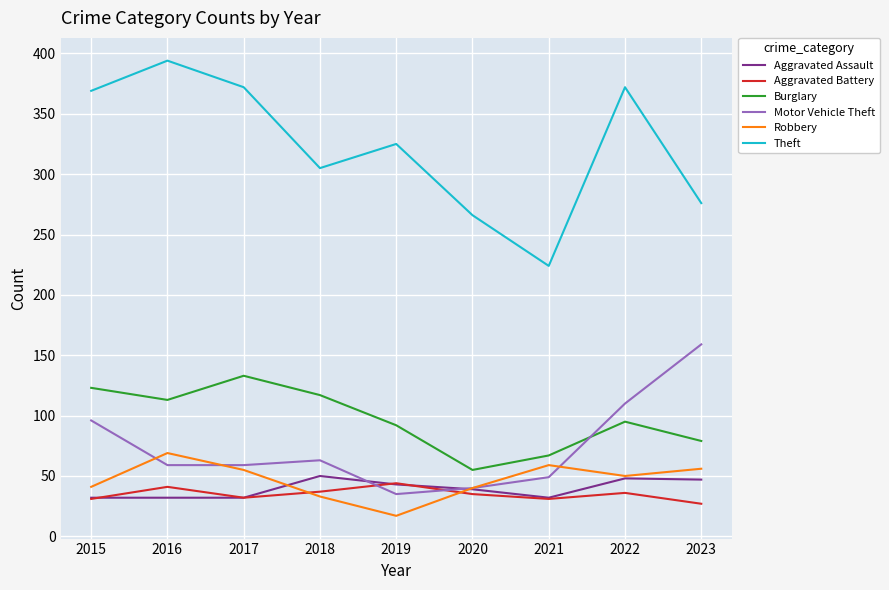

At which category does Aggravated Battery reach its first local valley?

2017